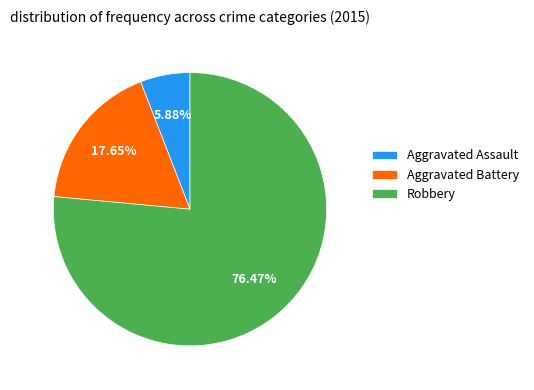

How many slices are in this pie chart?

3